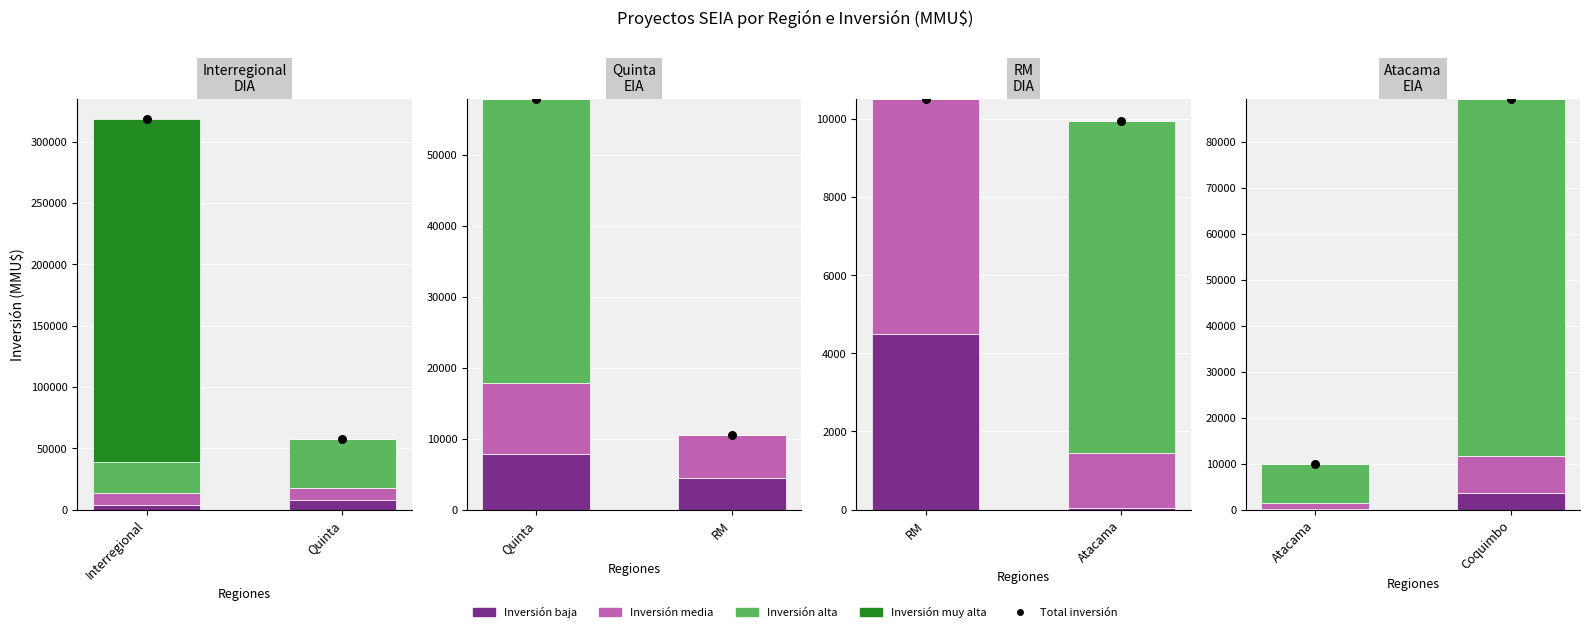

Is the value of Total inversión at Coquimbo greater than the value of Inversión alta at Atacama?

Yes